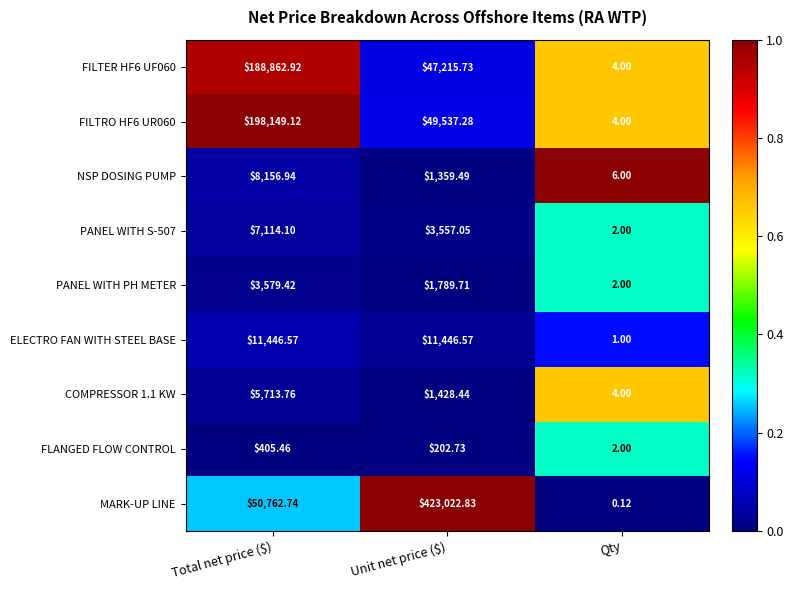

At Total net price ($), list the series in order from smallest to largest.

FLANGED FLOW CONTROL, PANEL WITH PH METER, COMPRESSOR 1.1 KW, PANEL WITH S-507, NSP DOSING PUMP, ELECTRO FAN WITH STEEL BASE, MARK-UP LINE, FILTER HF6 UF060, FILTRO HF6 UR060